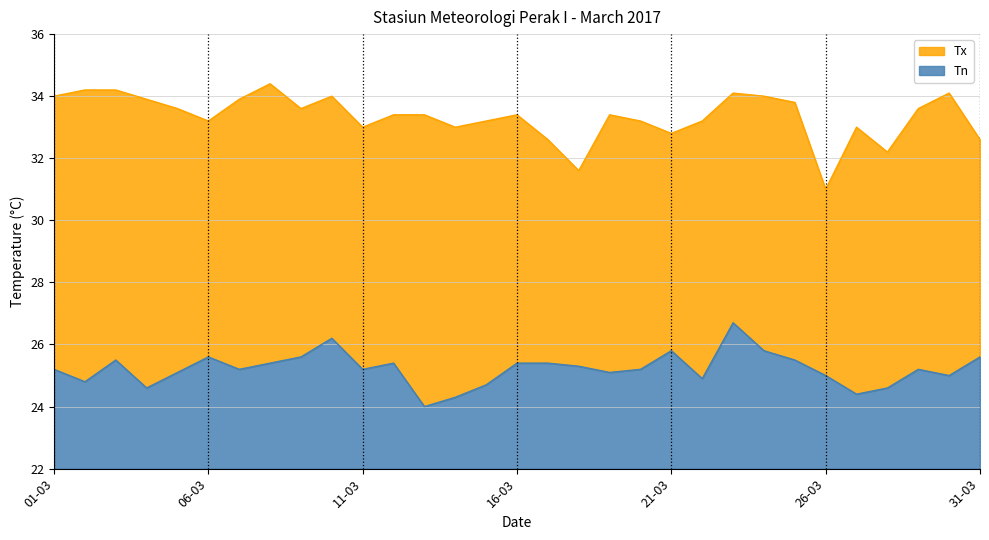

What is the minimum value for Tn?

2.0